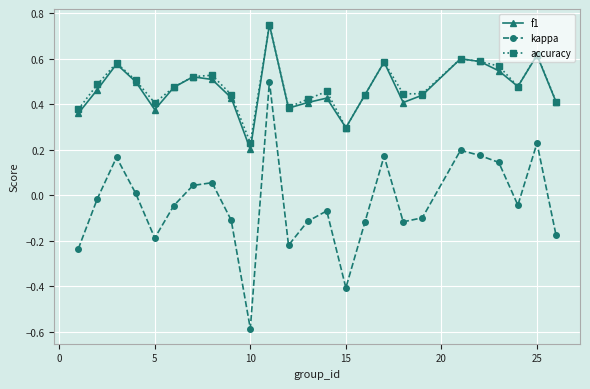

How many lines are shown in the chart?

3